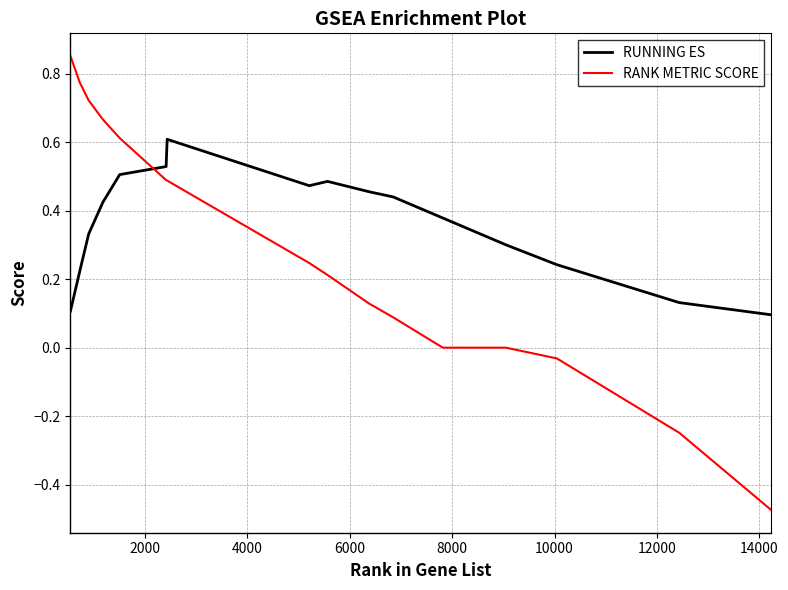

Which series has the largest total across all categories?

RUNNING ES